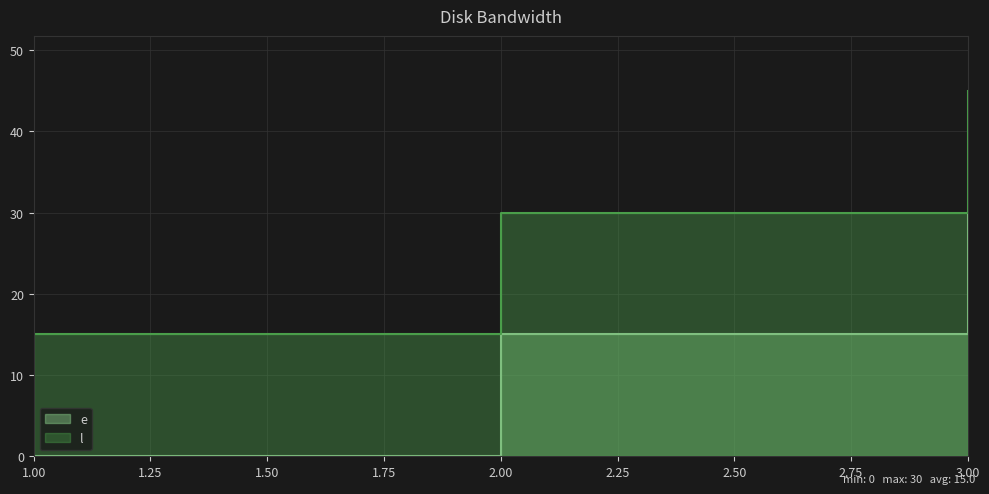

Reading left to right, what are all the values shown in this chart?

e: 1=0	2=15	3=30
l: 1=15	2=30	3=45